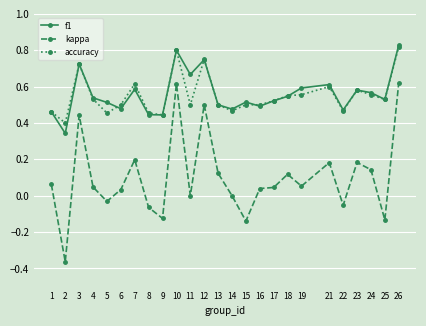

Count the number of categories in the chart.

25